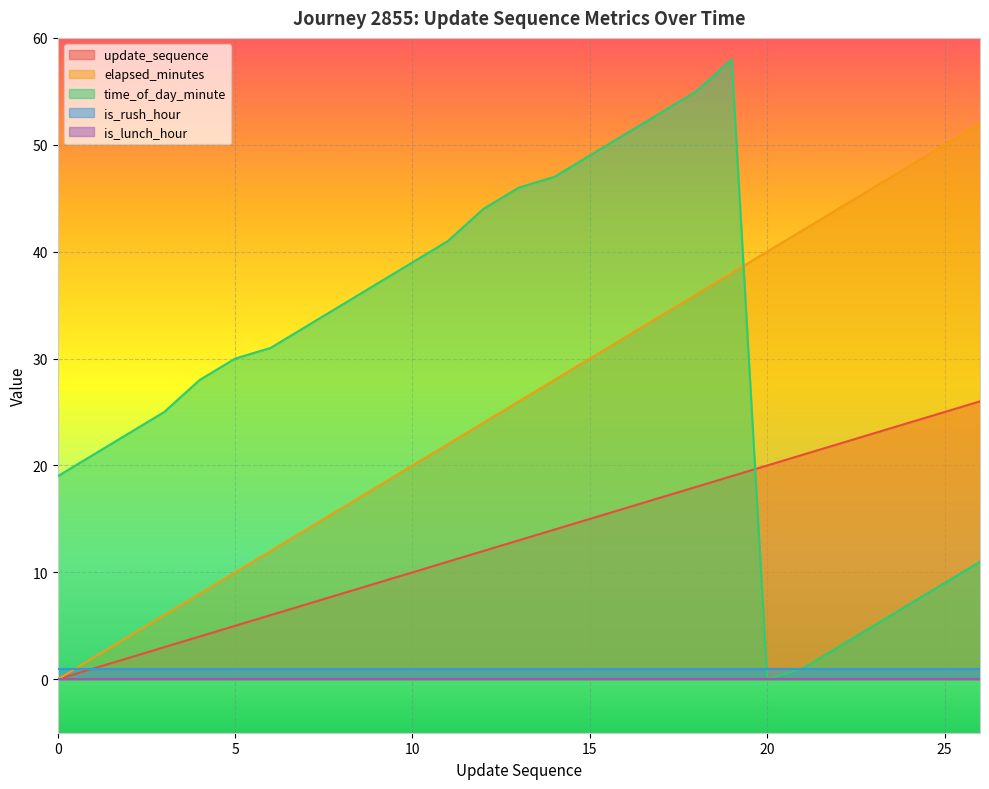

How many data points in update_sequence are less than 13?

13